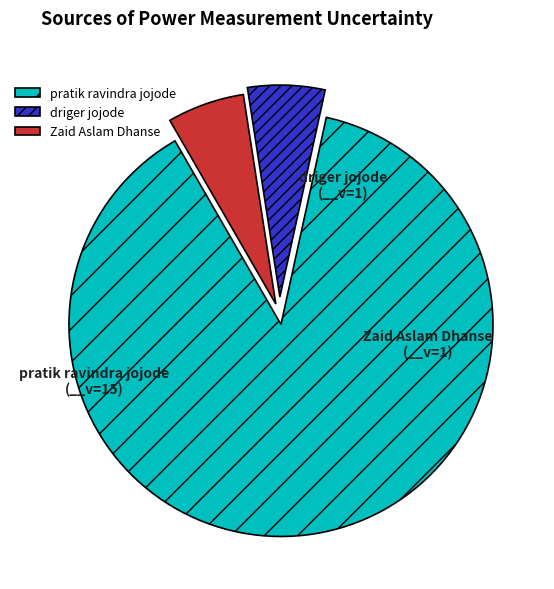

Which slice is the largest?

pratik ravindra jojode